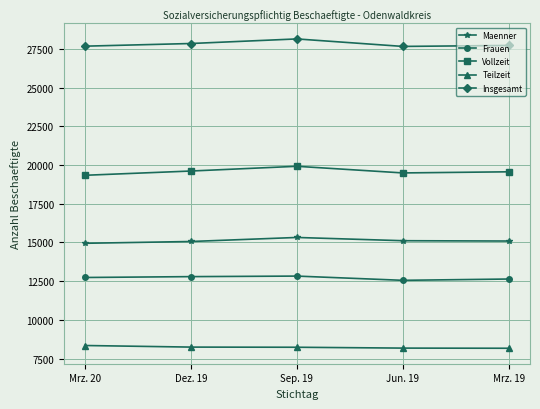

How many data points in Insgesamt are less than 27722?

2